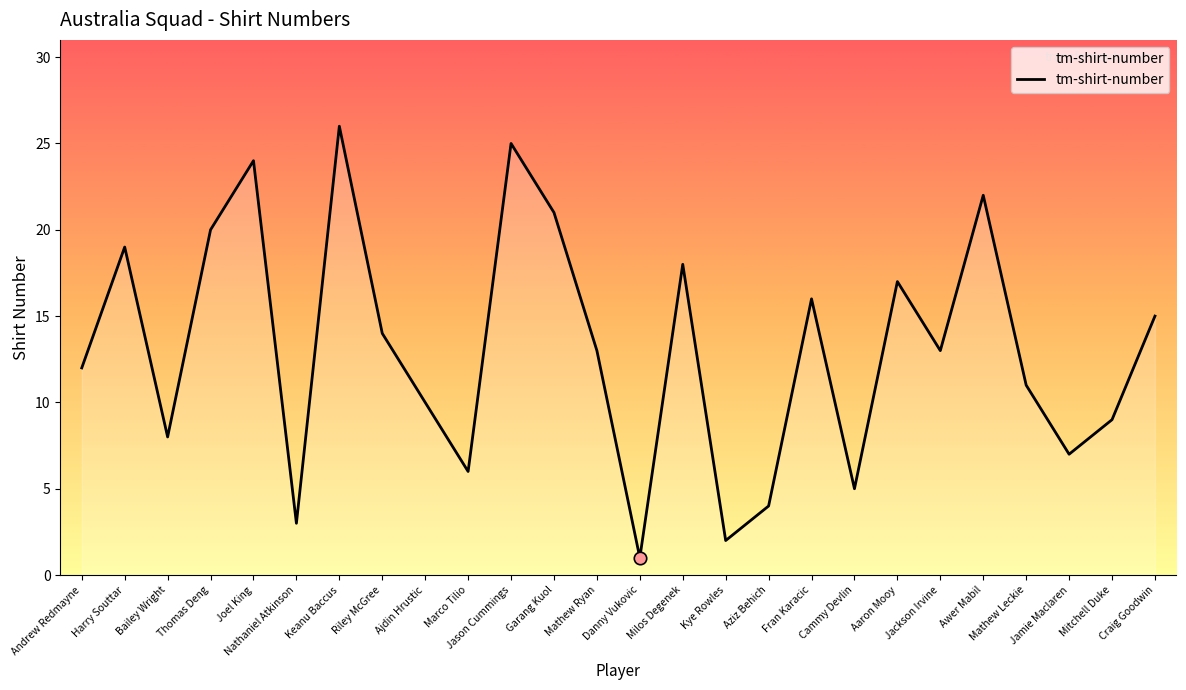

Between Aziz Behich and Mitchell Duke, which is larger?

Mitchell Duke